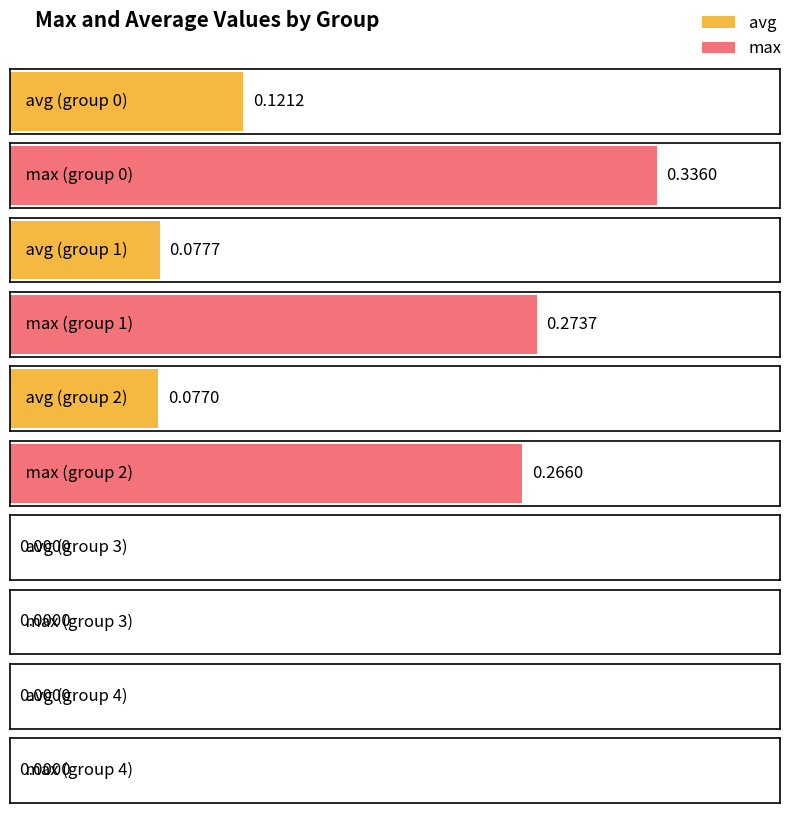

What is the maximum value shown in the chart?

0.3